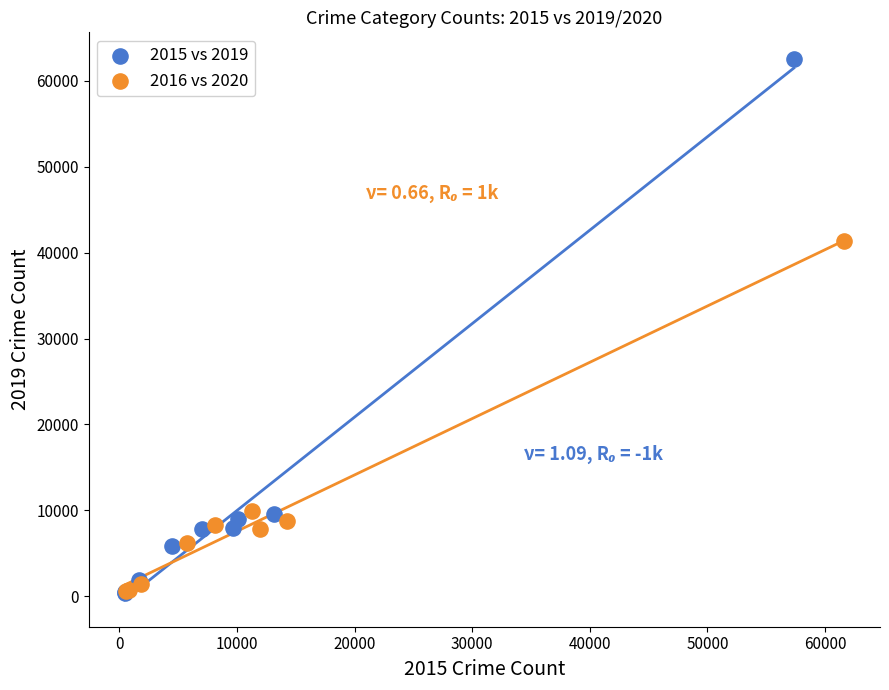

Which series reaches the maximum Y coordinate?

2015 vs 2019